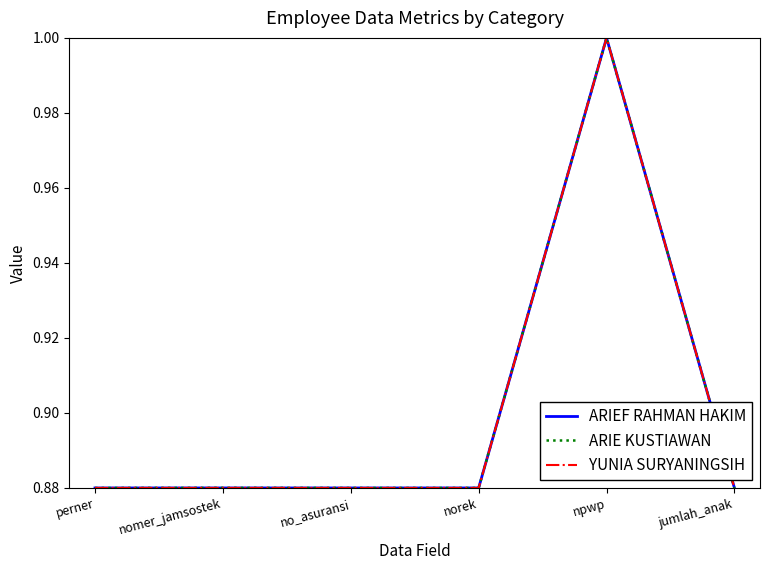

Is the value of ARIEF RAHMAN HAKIM at nomer_jamsostek greater than the value of ARIE KUSTIAWAN at npwp?

No